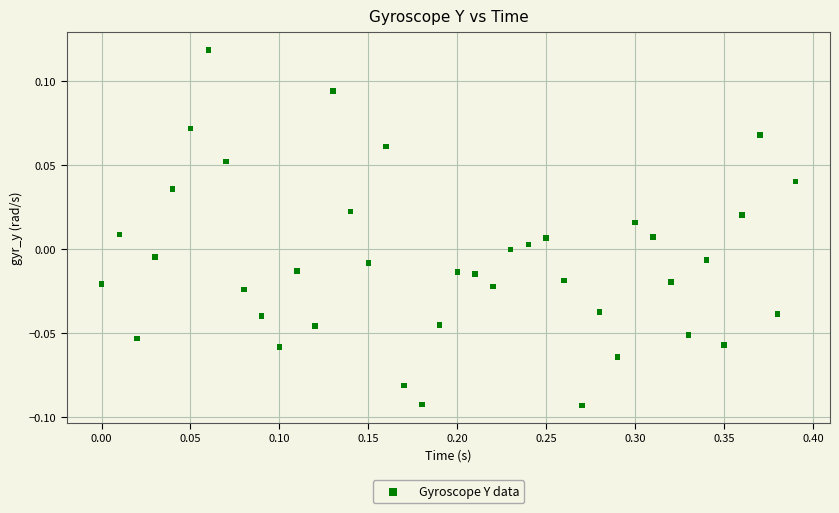

What is the range of X values (max minus min)?

0.4